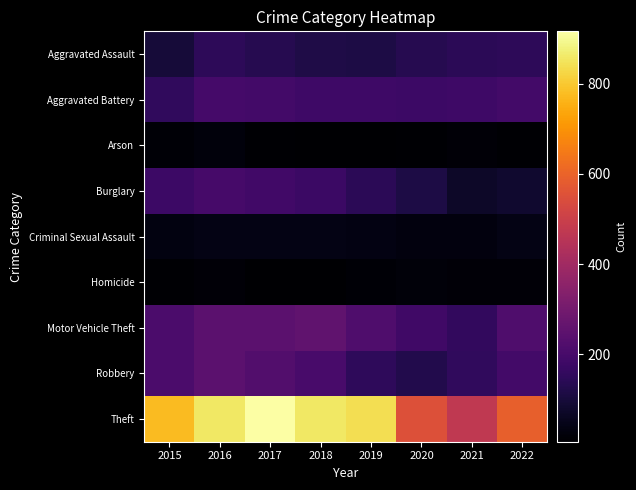

Reading left to right, what are all the values shown in this chart?

Aggravated Assault: 2015=95	2016=146	2017=131	2018=119	2019=113	2020=131	2021=142	2022=146
Aggravated Battery: 2015=154	2016=196	2017=191	2018=183	2019=182	2020=180	2021=181	2022=192
Arson: 2015=15	2016=25	2017=12	2018=8	2019=6	2020=12	2021=17	2022=12
Burglary: 2015=178	2016=201	2017=189	2018=176	2019=143	2020=116	2021=71	2022=82
Criminal Sexual Assault: 2015=31	2016=39	2017=39	2018=38	2019=37	2020=28	2021=29	2022=39
Homicide: 2015=13	2016=18	2017=8	2018=8	2019=14	2020=22	2021=20	2022=20
Motor Vehicle Theft: 2015=211	2016=245	2017=247	2018=256	2019=216	2020=184	2021=156	2022=219
Robbery: 2015=212	2016=247	2017=224	2018=204	2019=150	2020=124	2021=153	2022=193
Theft: 2015=774	2016=858	2017=916	2018=856	2019=841	2020=551	2021=474	2022=592